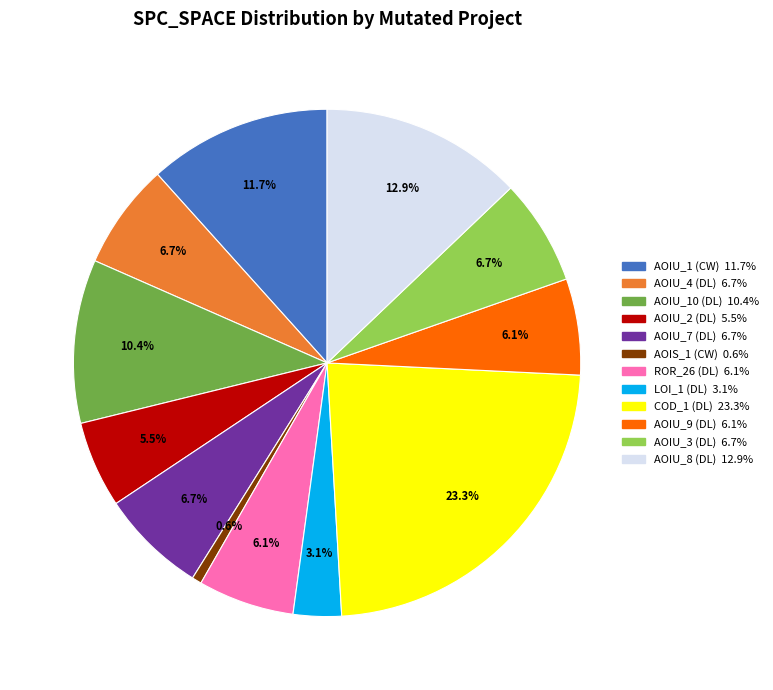

Is there a majority slice in this chart?

No